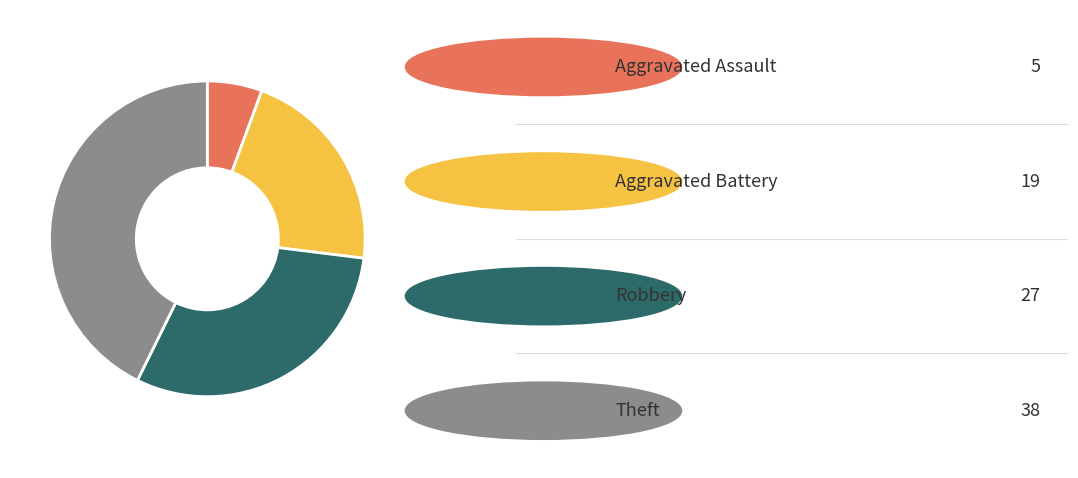

Is there a majority slice in this chart?

No